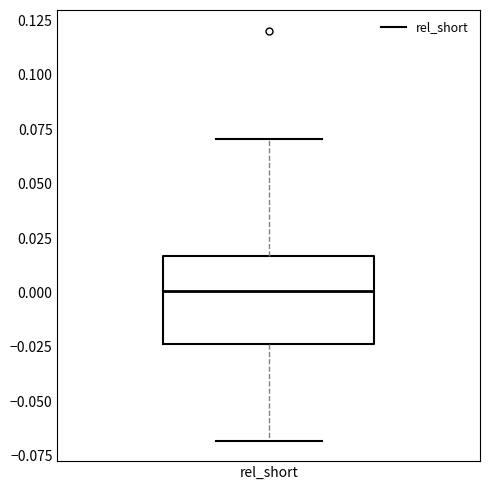

Where is the lower edge of the box for rel_short on the y-axis? The values are not printed on the chart, so give them approximately, as read against the axis.

-0.025